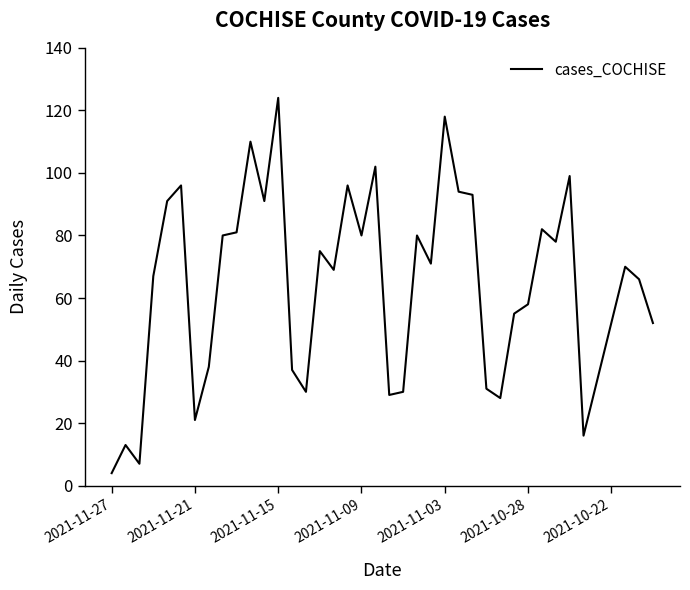

What is the difference between the maximum and minimum values?

120